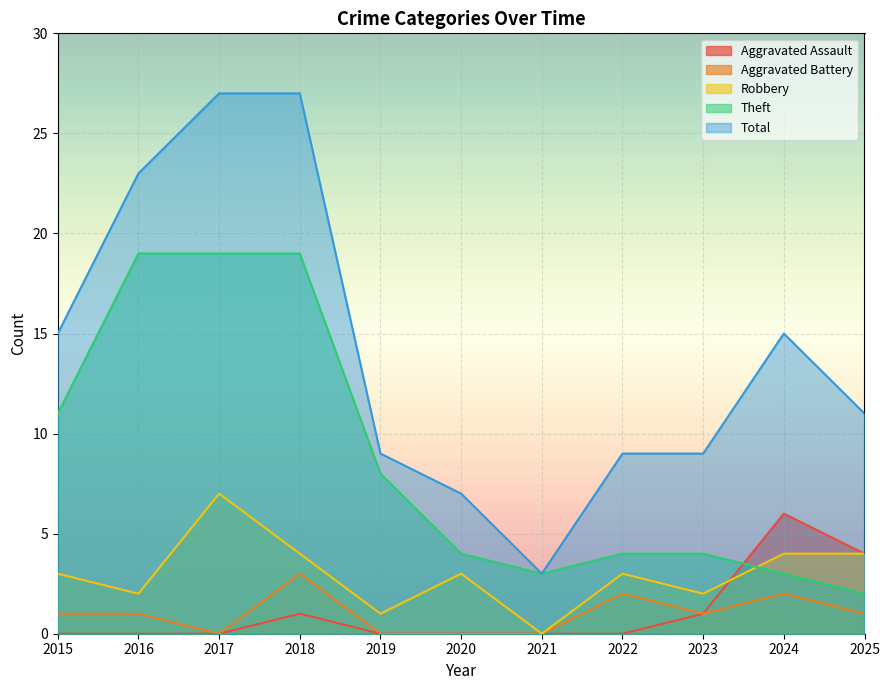

True or false: Aggravated Battery and Total intersect in this chart.

False